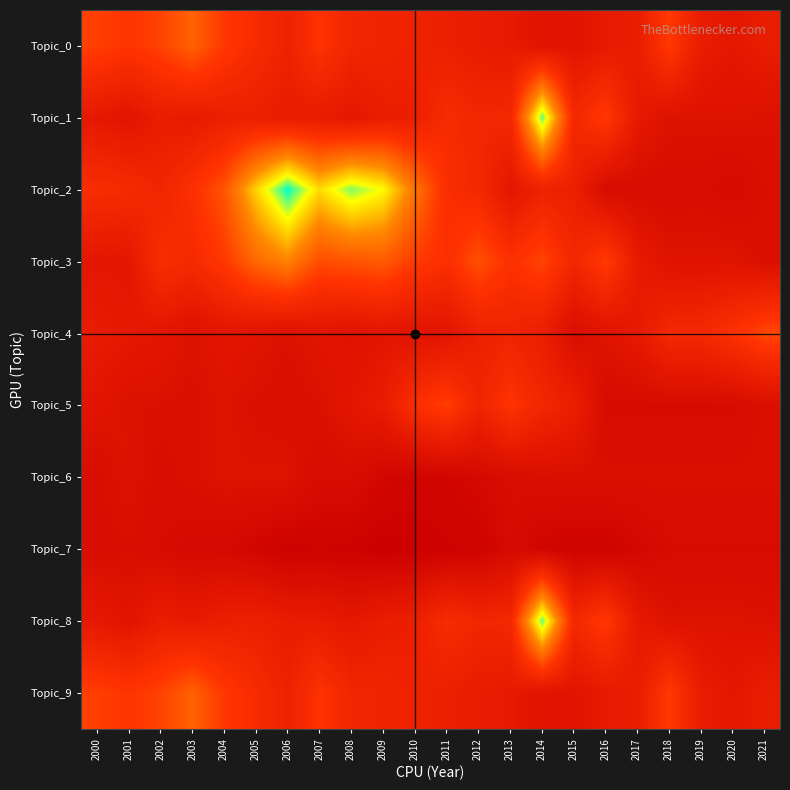

Which series has the widest spread of values?

Topic_2